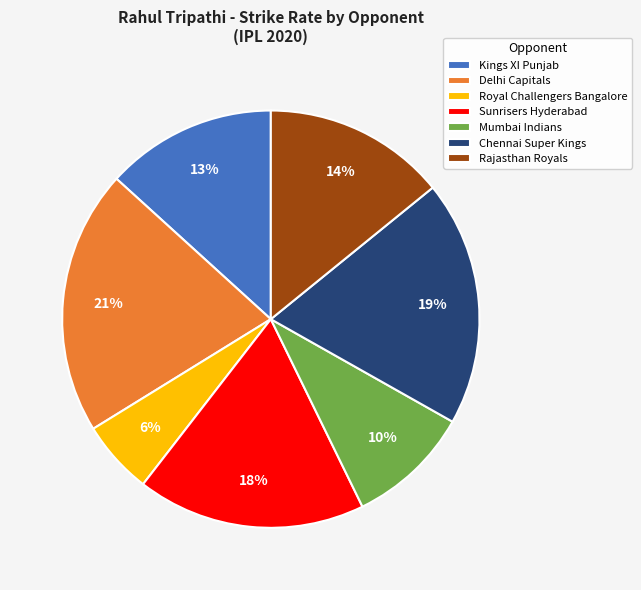

What is the smallest slice in the pie chart?

Royal Challengers Bangalore